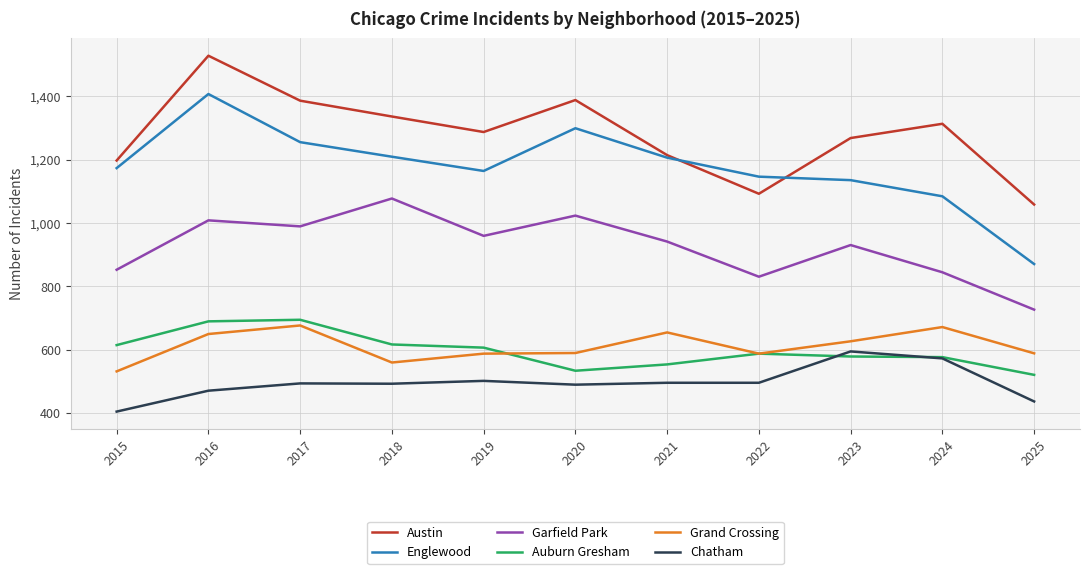

What is the sum of the Auburn Gresham values at 2021 and 2020?

1086